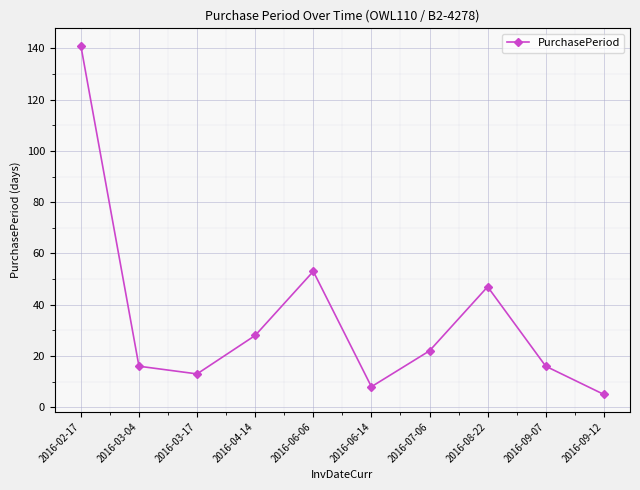

Is it true that the value at 2016-04-14 is 9?

False